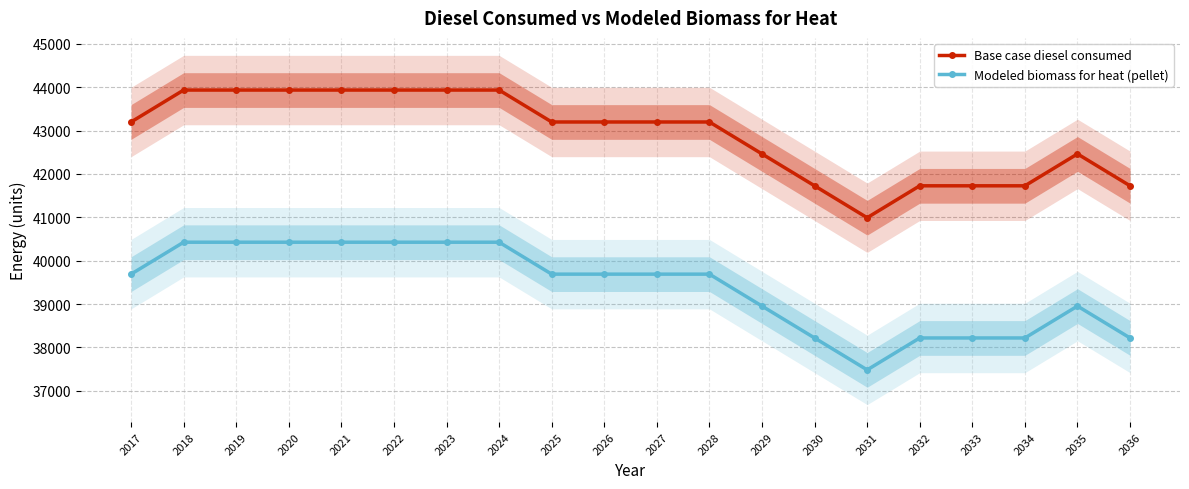

Is the value of Modeled biomass for heat (pellet) at 2024 greater than the value of Base case diesel consumed at 2023?

No